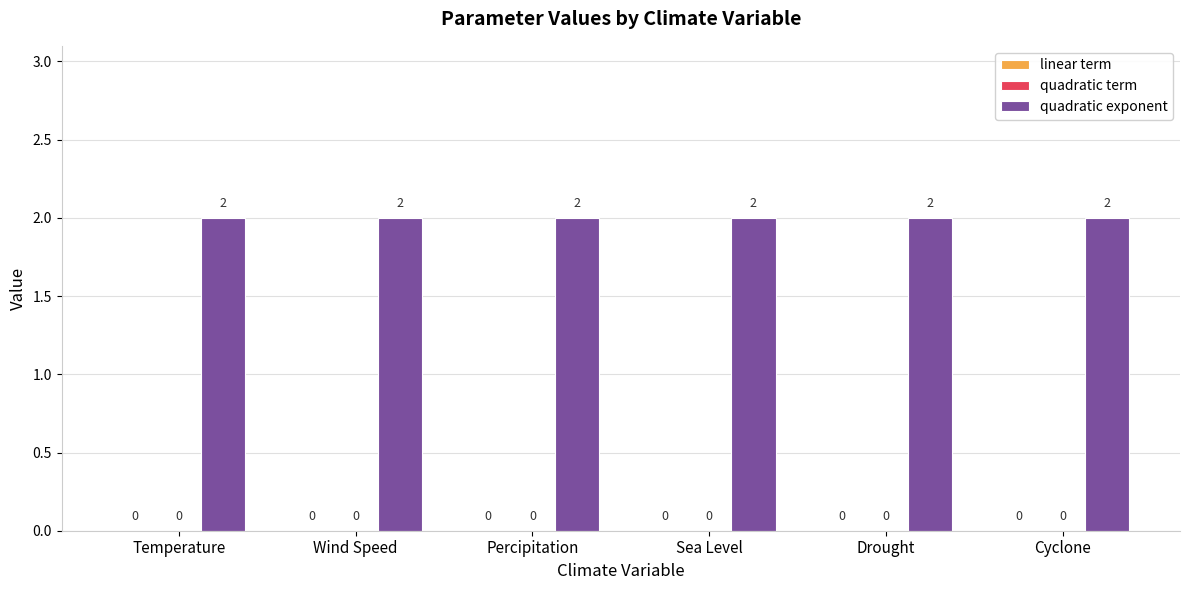

Reading right to left, transcribe all the data shown in this chart.

linear term: 0	0	0	0	0	0
quadratic term: 0	0	0	0	0	0
quadratic exponent: 2	2	2	2	2	2